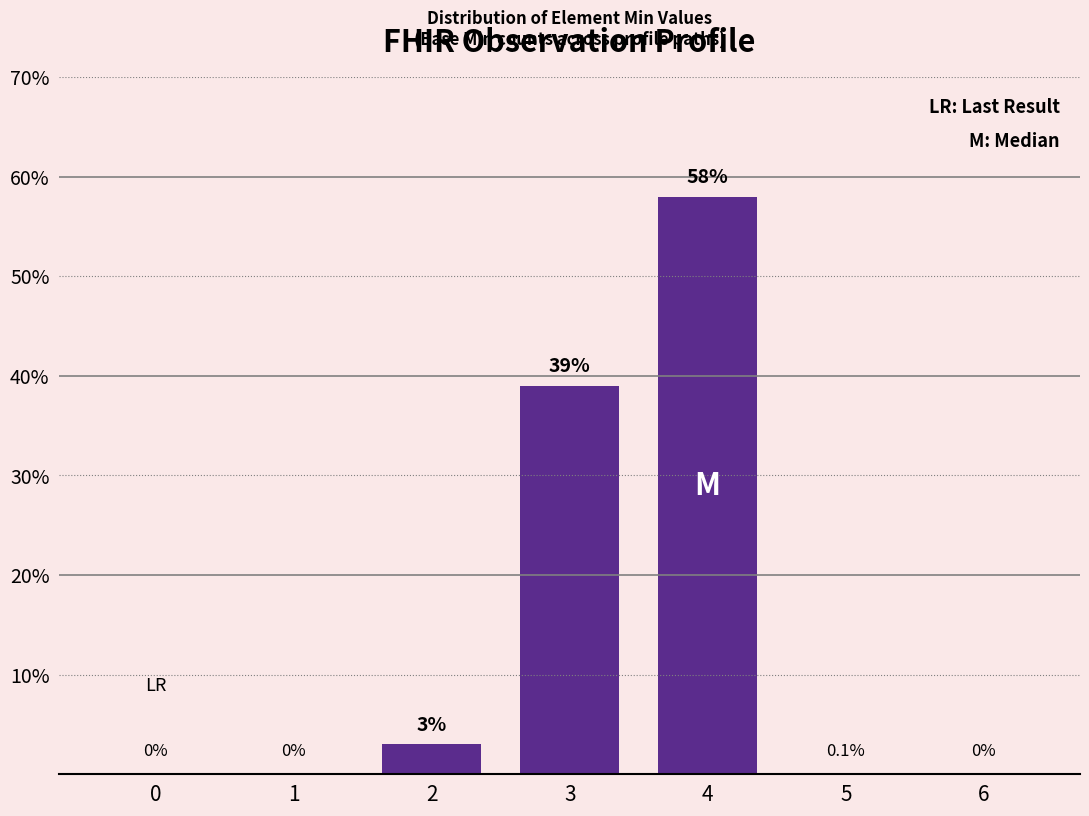

Reading left to right, transcribe all the data shown in this chart.

0=0	1=0	2=3	3=39	4=58	5=0	6=0